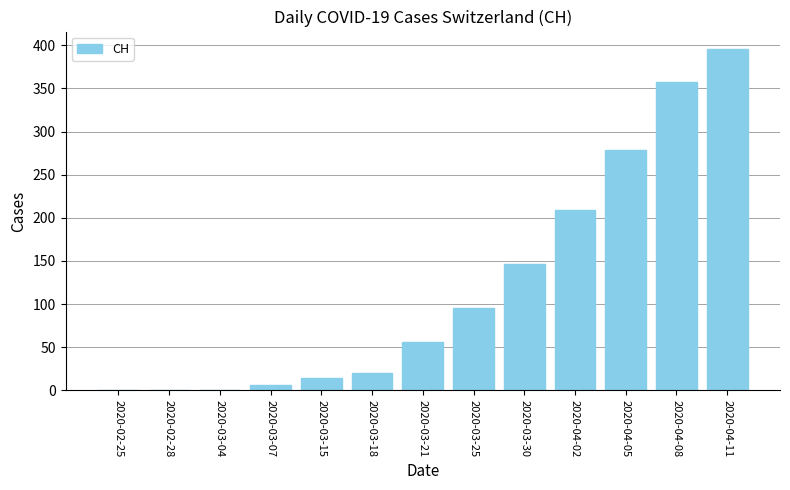

What is the sum of all values?

1579